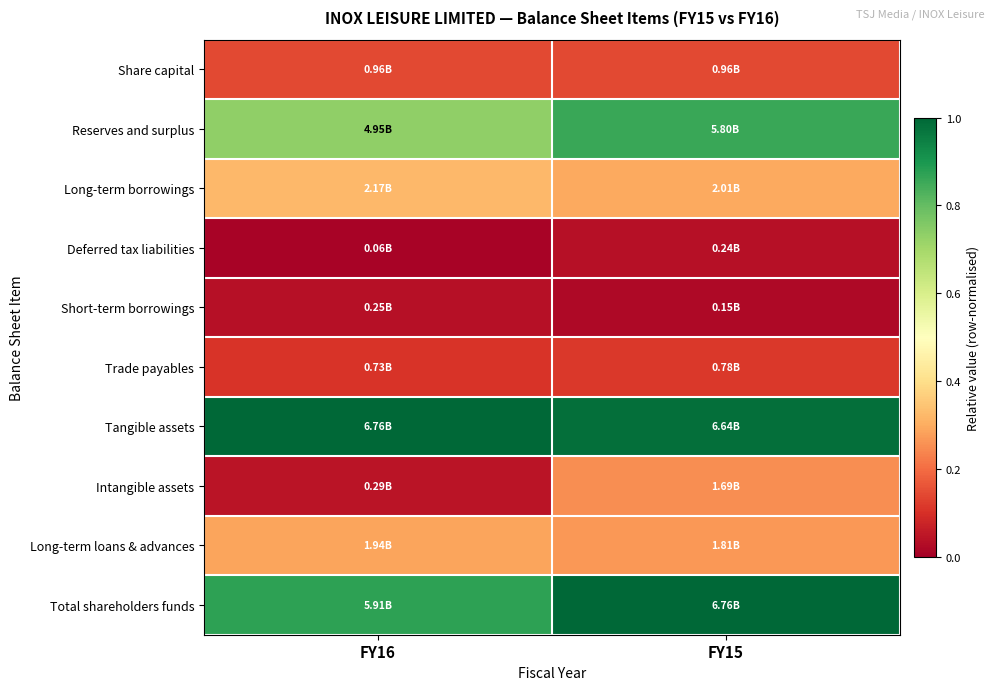

Reading left to right, what are all the values shown in this chart?

Share capital: FY16=0.1	FY15=0.1
Reserves and surplus: FY16=0.7	FY15=0.9
Long-term borrowings: FY16=0.3	FY15=0.3
Deferred tax liabilities: FY16=0.0	FY15=0.0
Short-term borrowings: FY16=0.0	FY15=0.0
Trade payables: FY16=0.1	FY15=0.1
Tangible assets: FY16=1.0	FY15=1.0
Intangible assets: FY16=0.0	FY15=0.3
Long-term loans & advances: FY16=0.3	FY15=0.3
Total shareholders funds: FY16=0.9	FY15=1.0